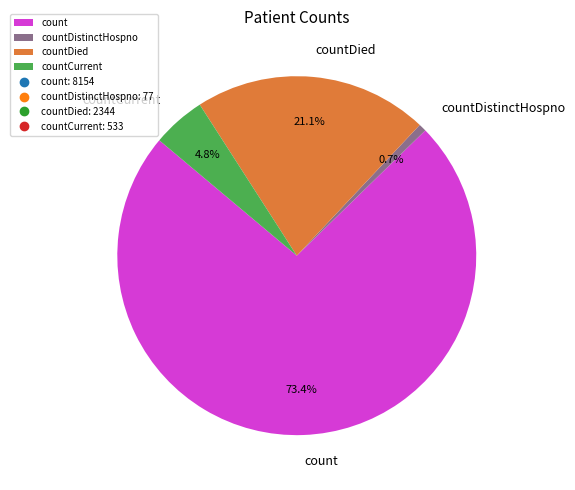

Is the sum of countDistinctHospno and countCurrent greater than half?

No